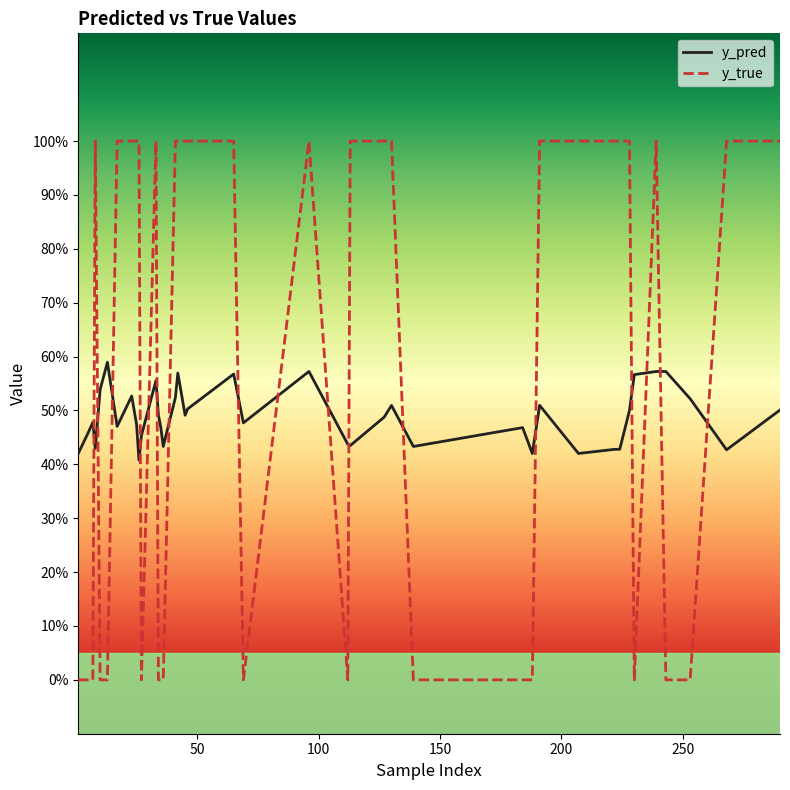

Which series has the largest range (max minus min)?

y_true